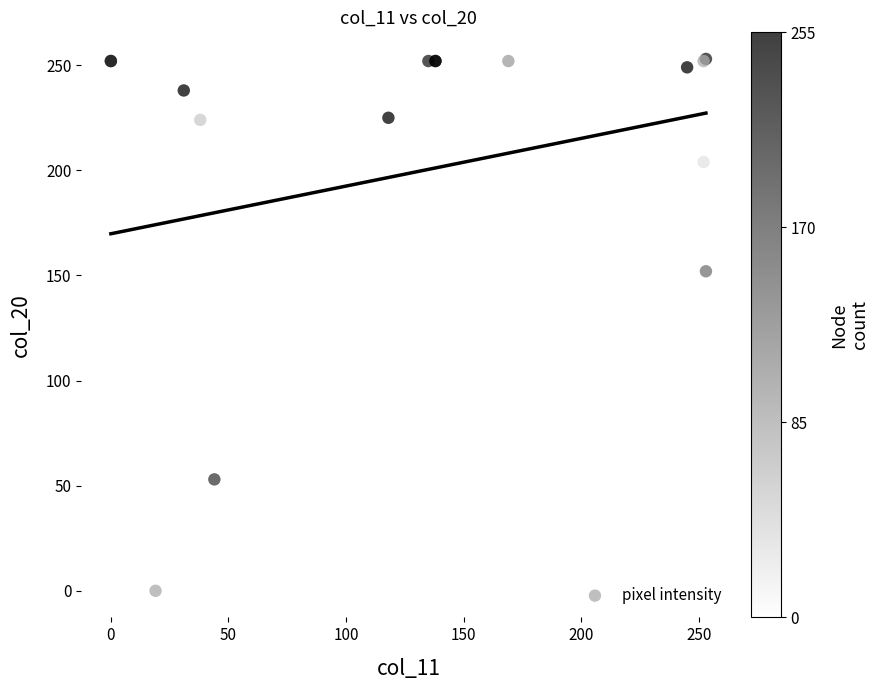

What Y value in the scatter plot is closest to 126?

152